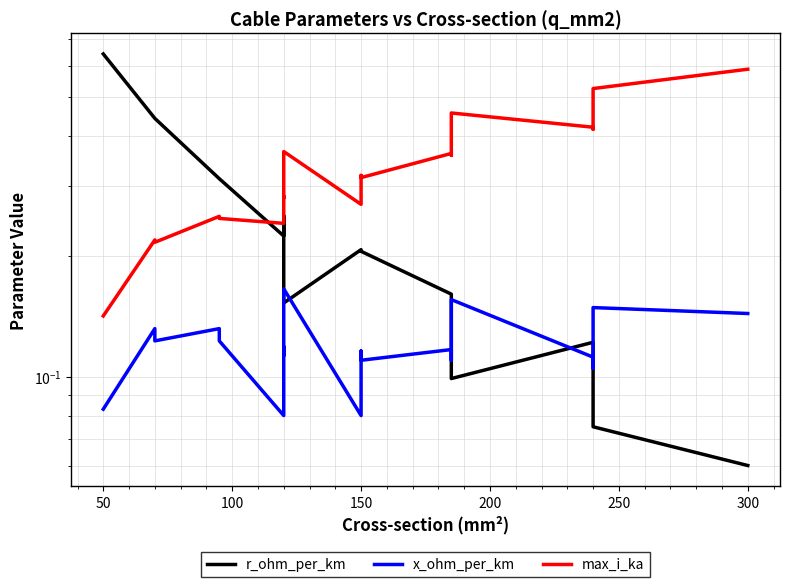

How many interior local peaks does the max_i_ka series have?

7